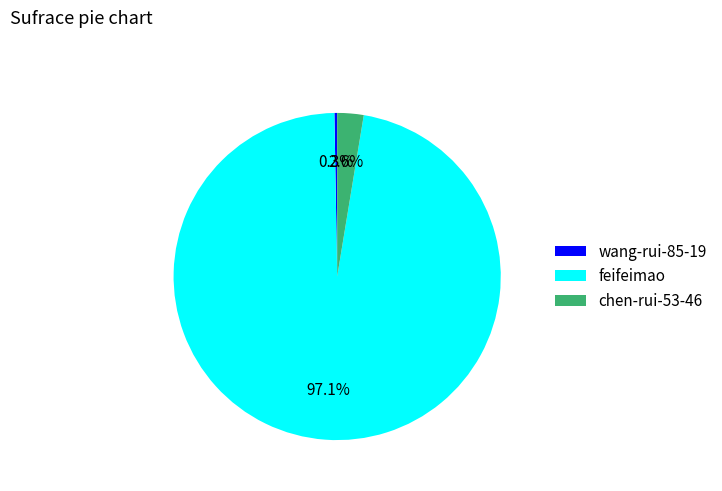

Which slice is the largest?

feifeimao